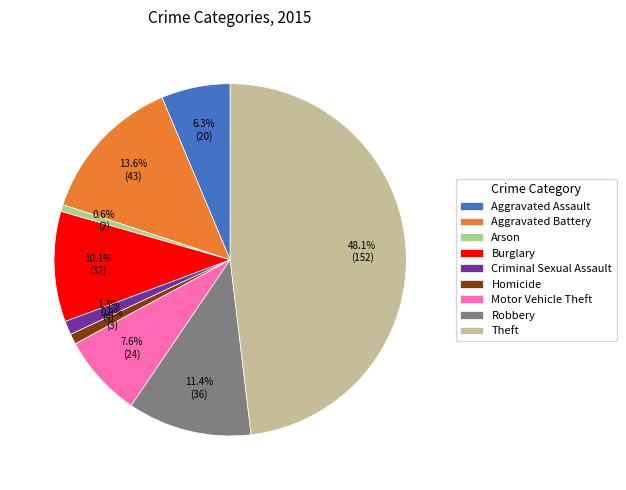

The Motor Vehicle Theft slice represents 8% of the pie. True or false?

True